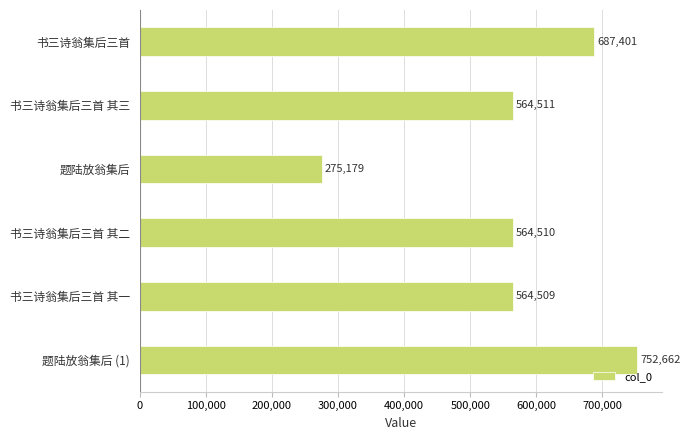

What is the difference between the second highest and second lowest values?

122892